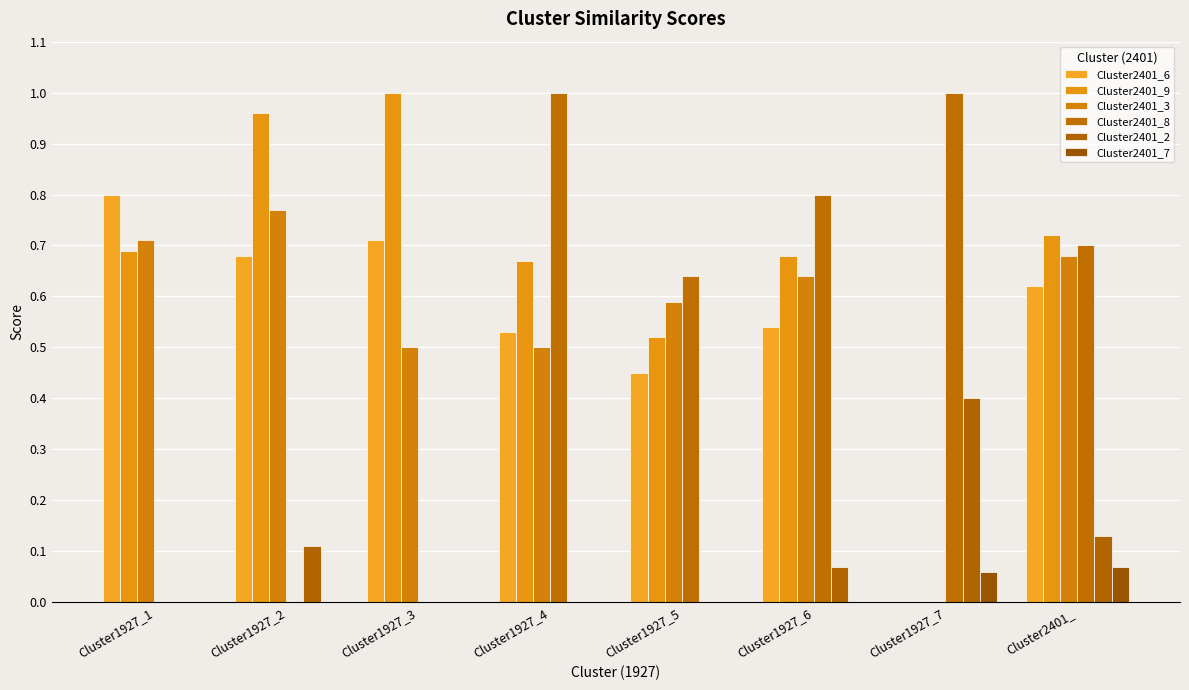

What is the spread (max minus min) of values at Cluster2401_?

0.6